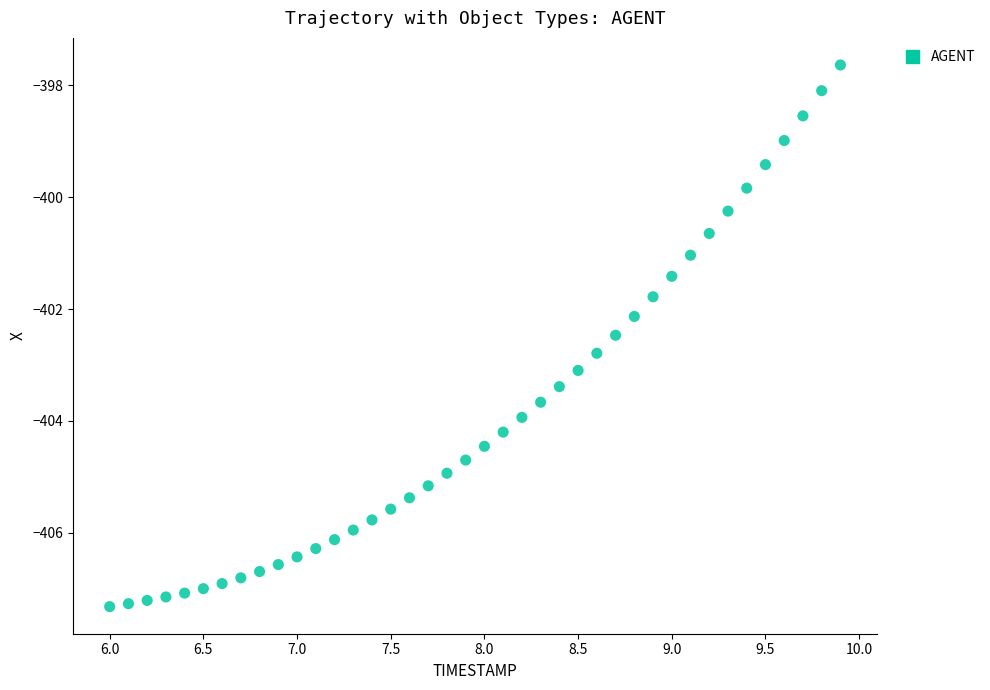

What is the range of X values (max minus min)?

3.9